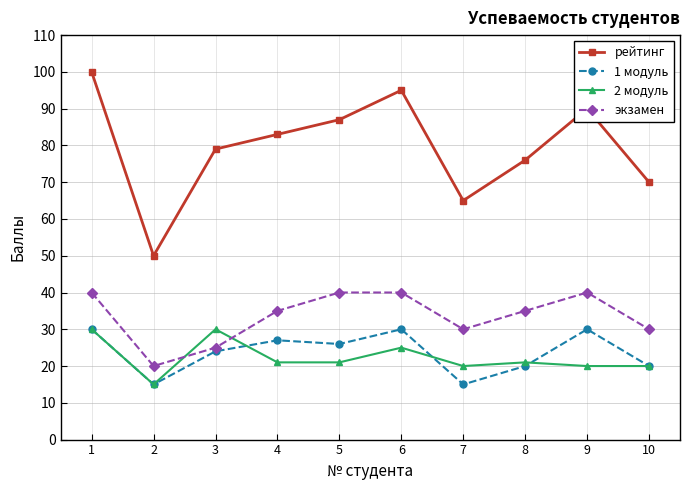

Which series has the widest spread of values?

рейтинг